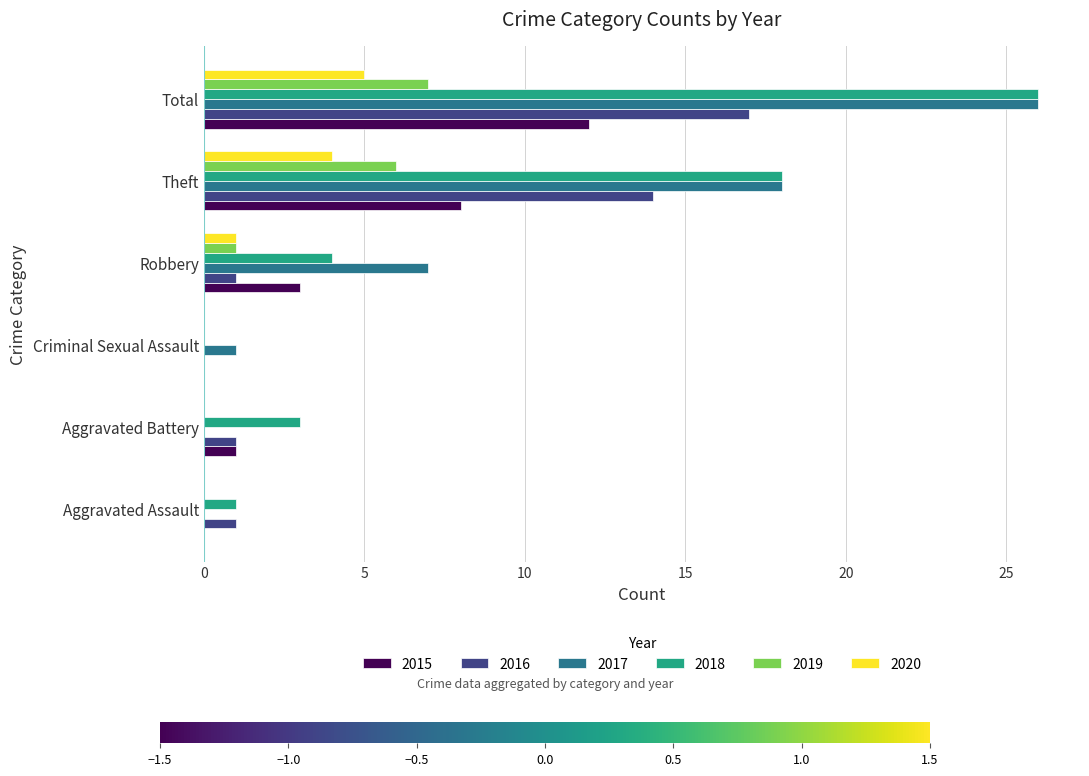

Count the 2020 values in the range 0 to 4.

5